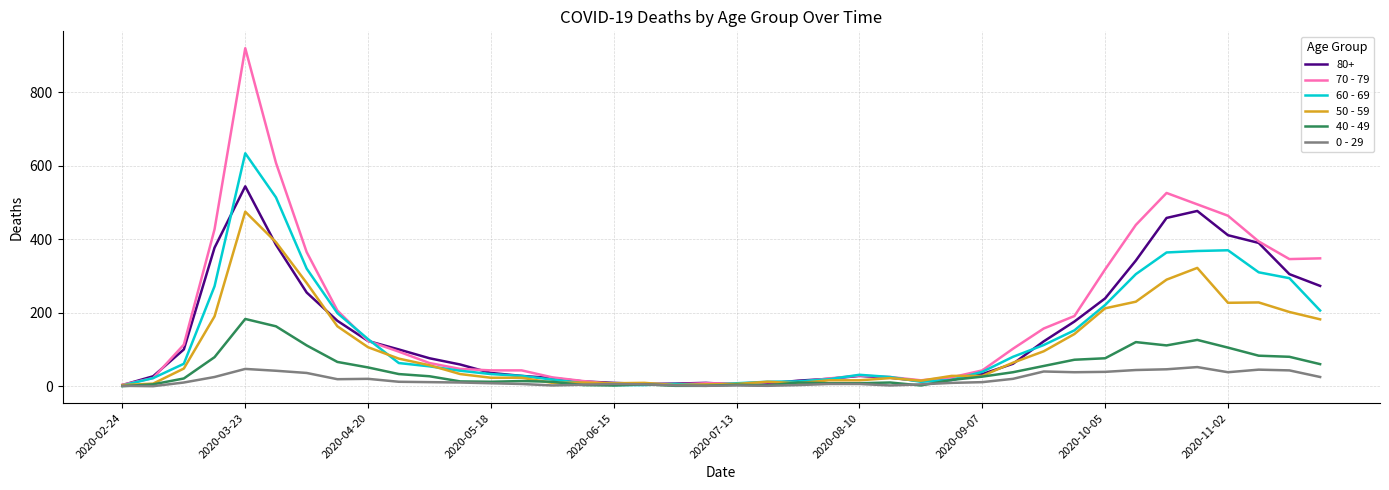

Rank the series by their maximum value, from lowest to highest.

0 - 29, 40 - 49, 50 - 59, 80+, 60 - 69, 70 - 79